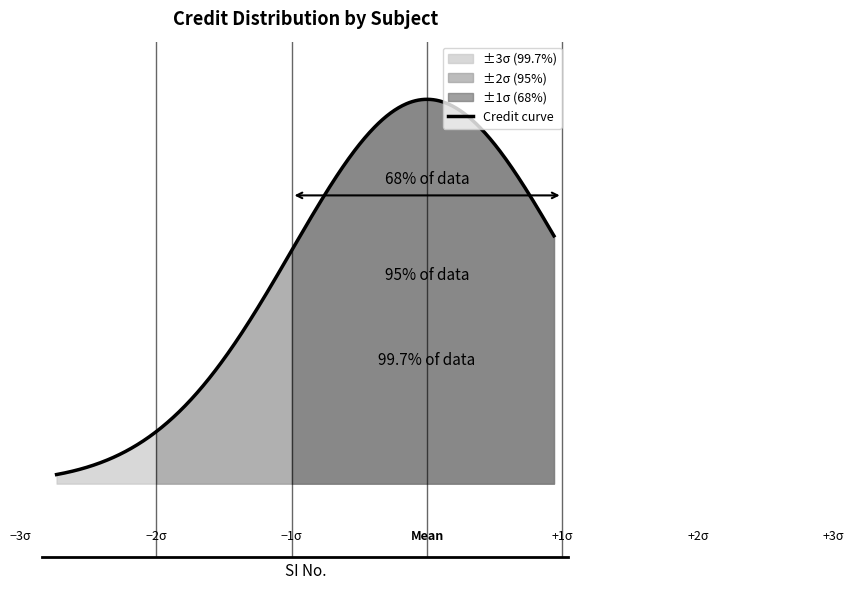

Rank the categories by value from lowest to highest.

3, 6, 1, 2, 7, 4, 5